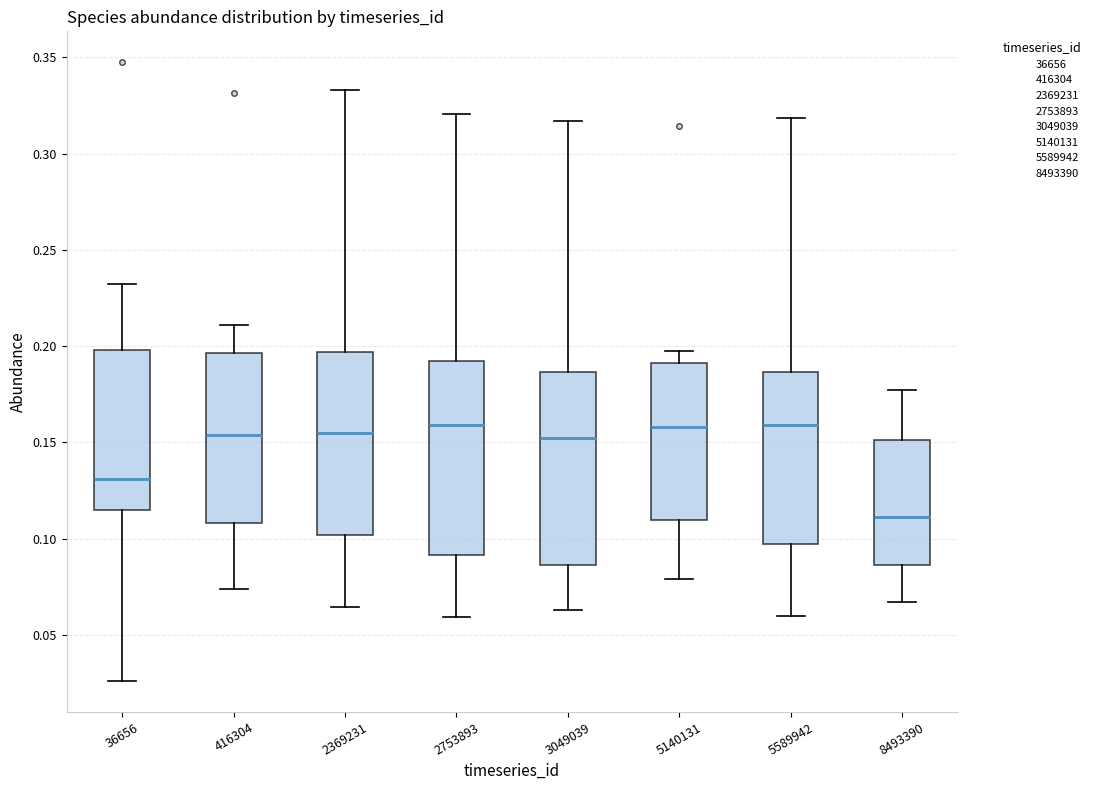

Reading left to right, transcribe this box plot: for each box, give where its median line is, the range the box spans, and where its two whiskers end, as read against the y-axis. The values are not printed on the chart, so give them approximately, as read against the axis.

36656: median 0.130, box 0.115 to 0.200, whiskers 0.025 to 0.230
416304: median 0.155, box 0.110 to 0.195, whiskers 0.075 to 0.210
2369231: median 0.155, box 0.100 to 0.195, whiskers 0.065 to 0.335
2753893: median 0.160, box 0.090 to 0.190, whiskers 0.060 to 0.320
3049039: median 0.155, box 0.085 to 0.185, whiskers 0.065 to 0.315
5140131: median 0.160, box 0.110 to 0.190, whiskers 0.080 to 0.195
5589942: median 0.160, box 0.095 to 0.185, whiskers 0.060 to 0.320
8493390: median 0.110, box 0.085 to 0.150, whiskers 0.065 to 0.175